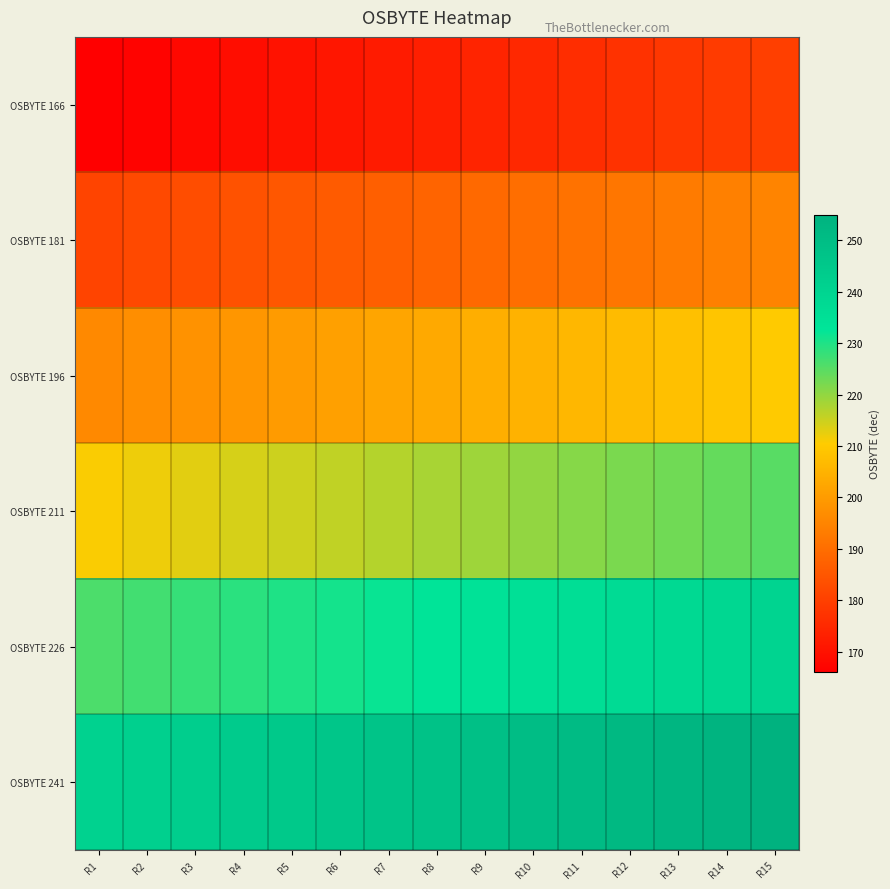

At which category does the chart reach its peak across all series?

R15